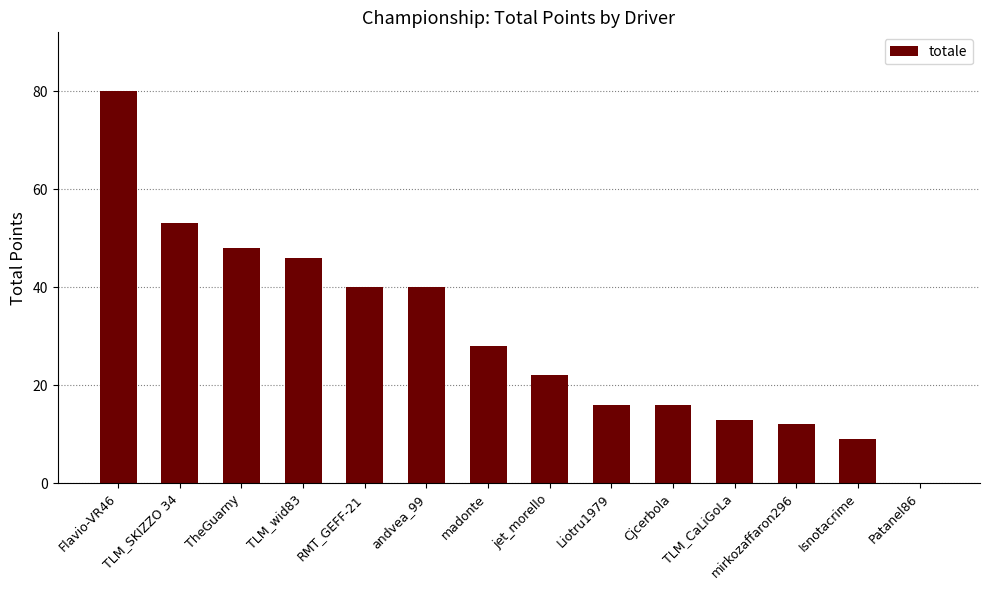

What is the sum of the values at Isnotacrime and mirkozaffaron296?

21